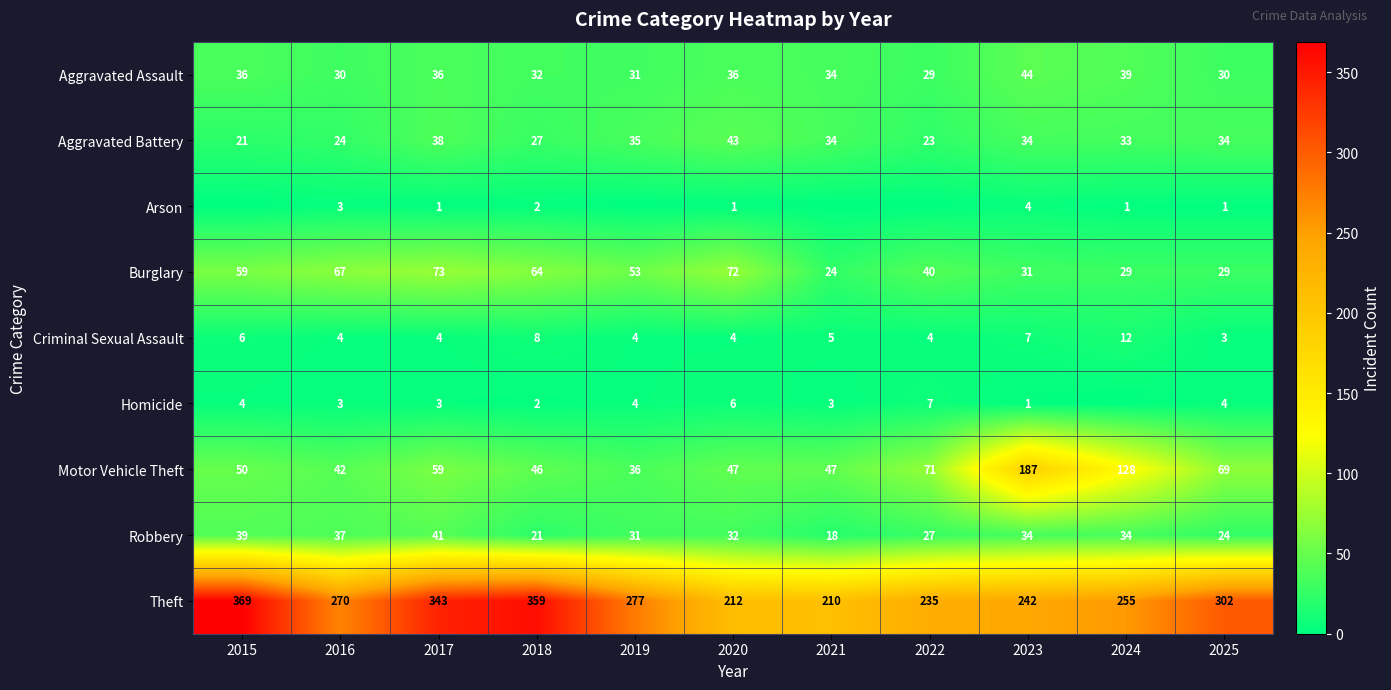

At which label does Theft first exceed 270?

2015